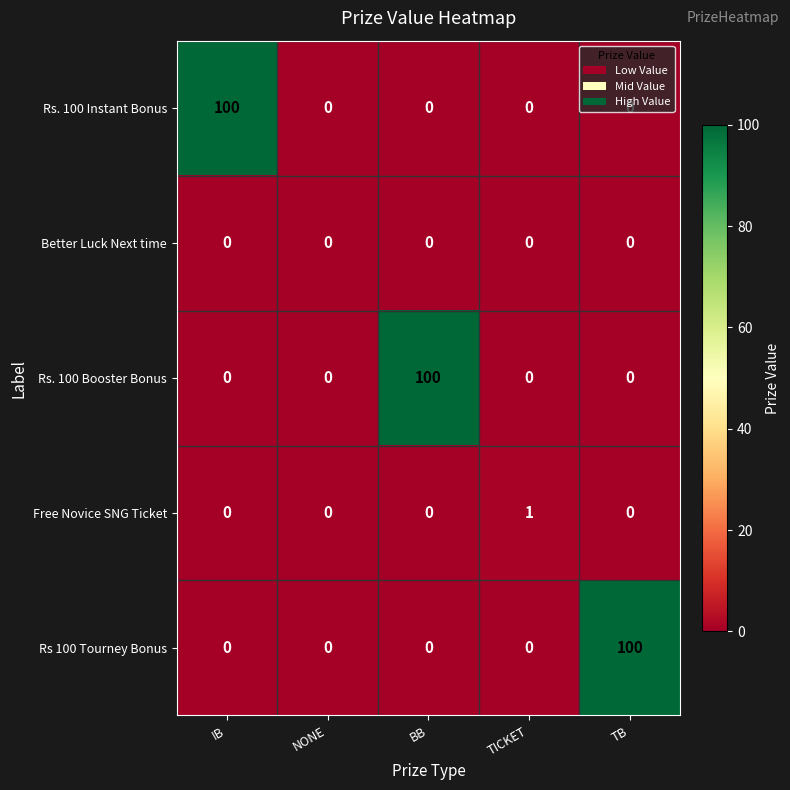

The Rs. 100 Booster Bonus series shows -49 at TICKET. True or false?

False